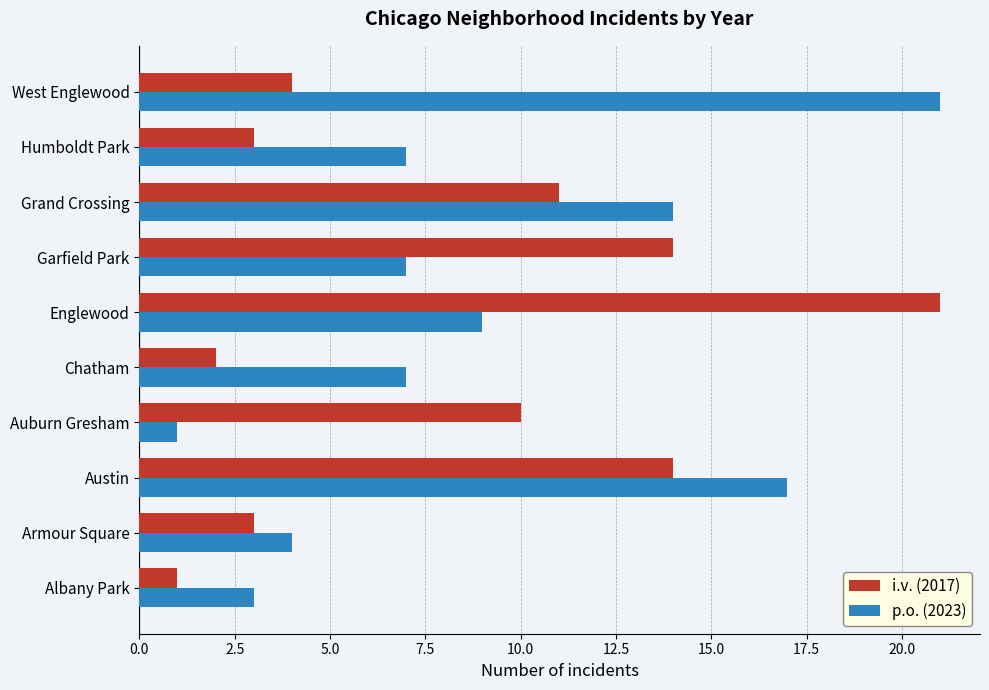

Which series changed the most between Humboldt Park and West Englewood?

p.o. (2023)